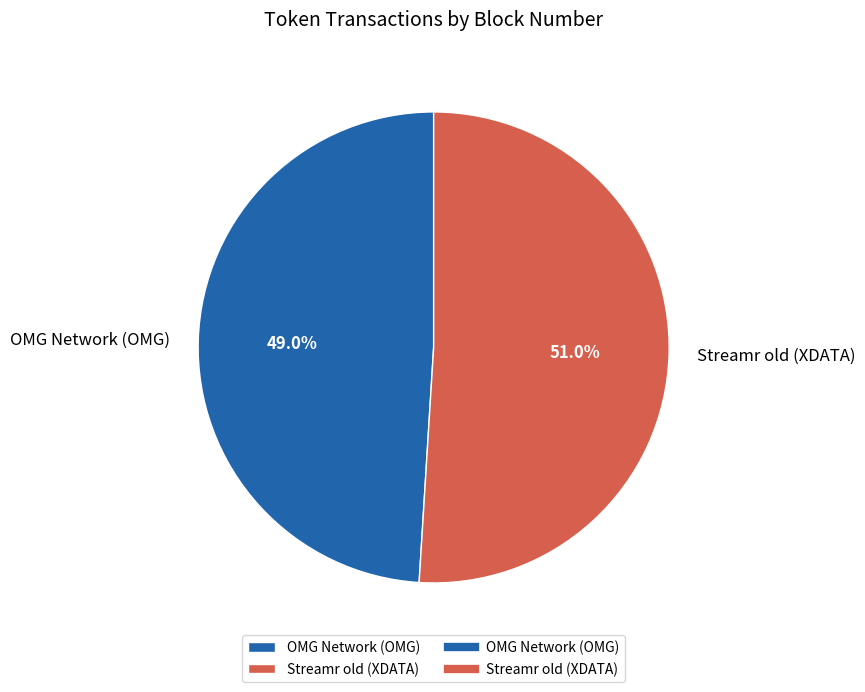

What is the total percentage of Streamr old (XDATA) and OMG Network (OMG)?

100.0%